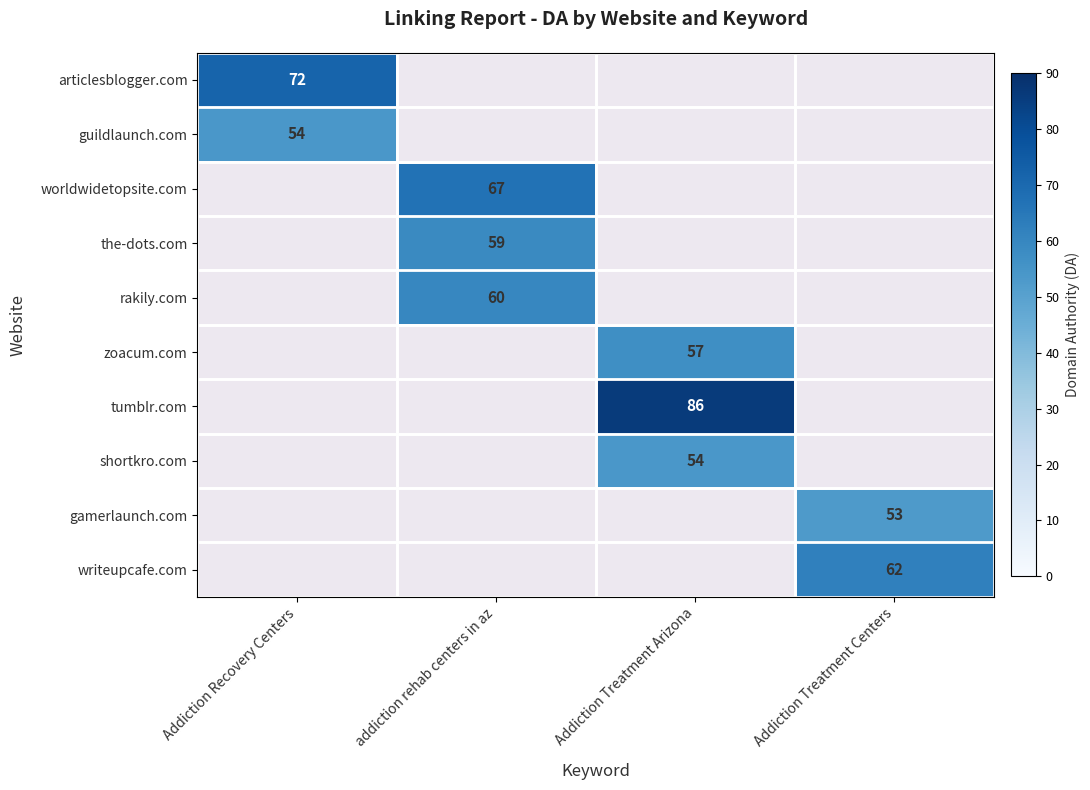

How many data points in gamerlaunch.com are above 0?

1